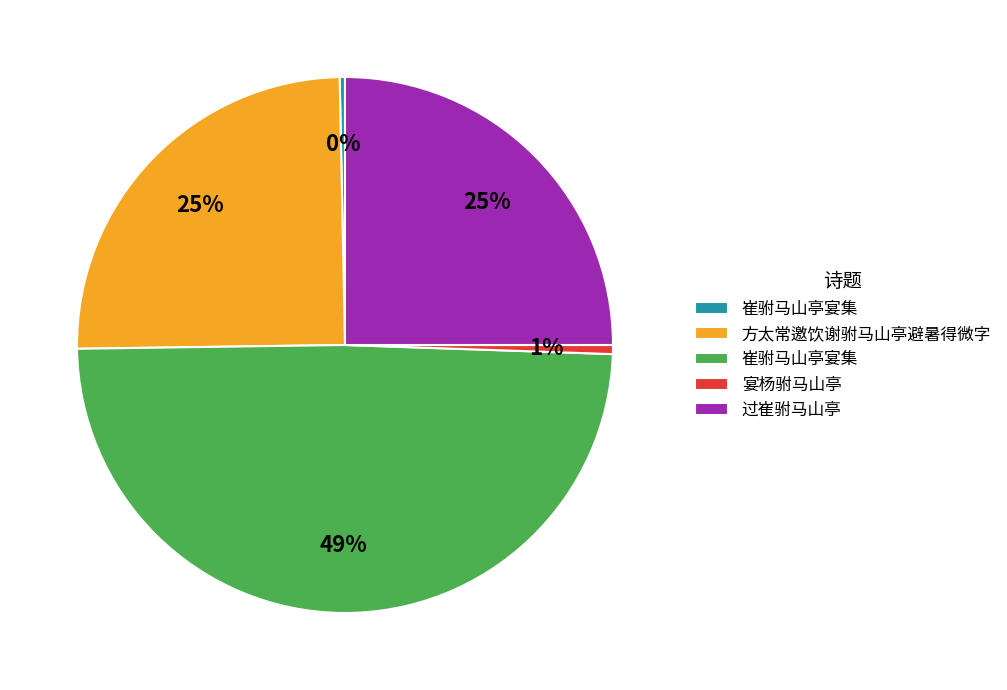

To the nearest percent, what is the average slice percentage?

20%